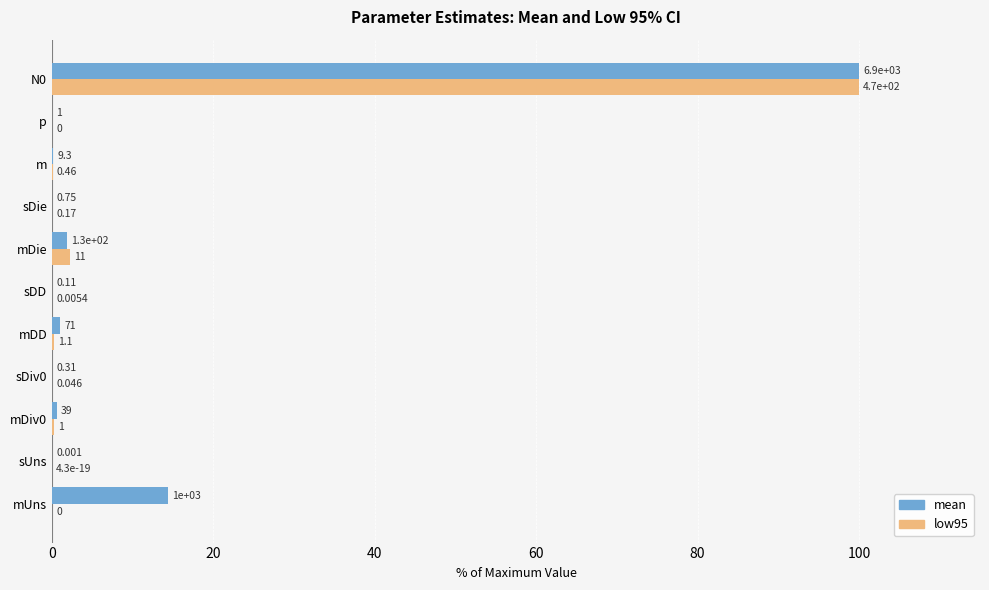

What position from the left is N0?

11